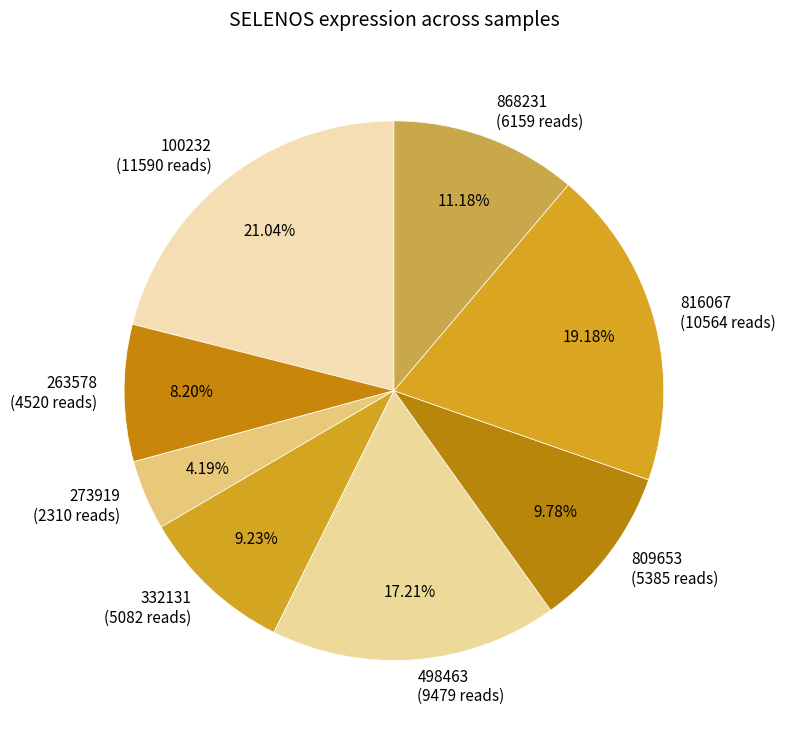

What percentage is NOT represented by 809653?

90.2%